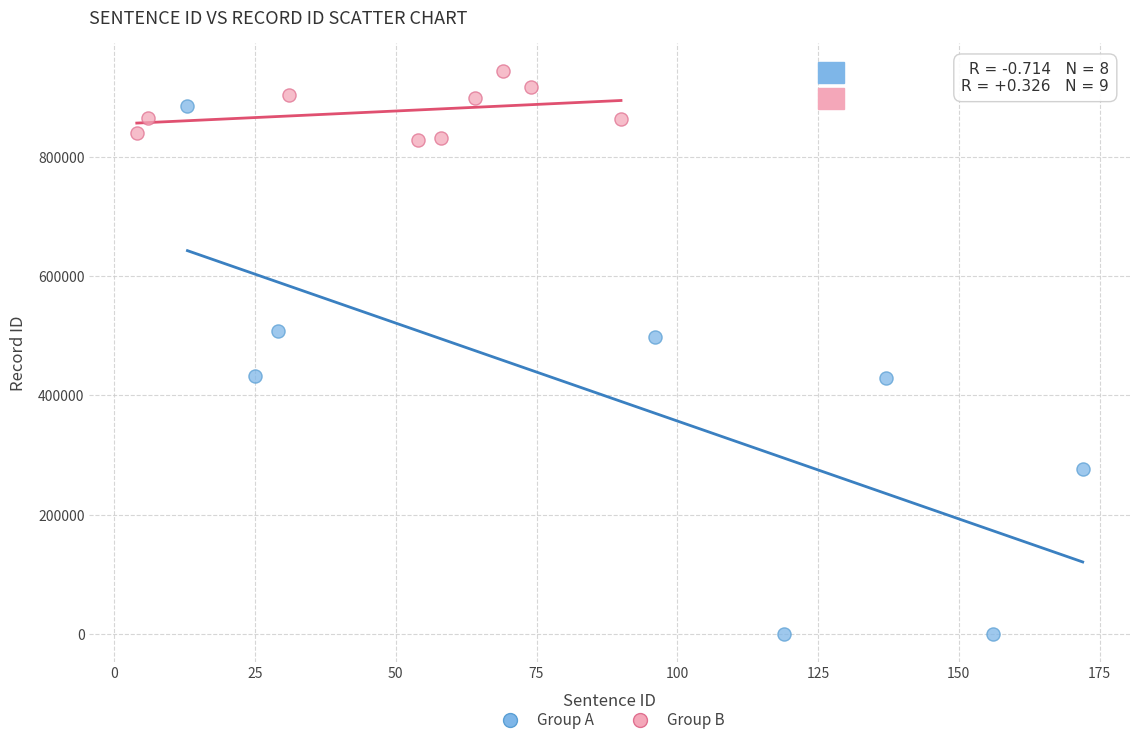

Which series has the largest Y range (max minus min)?

Group A